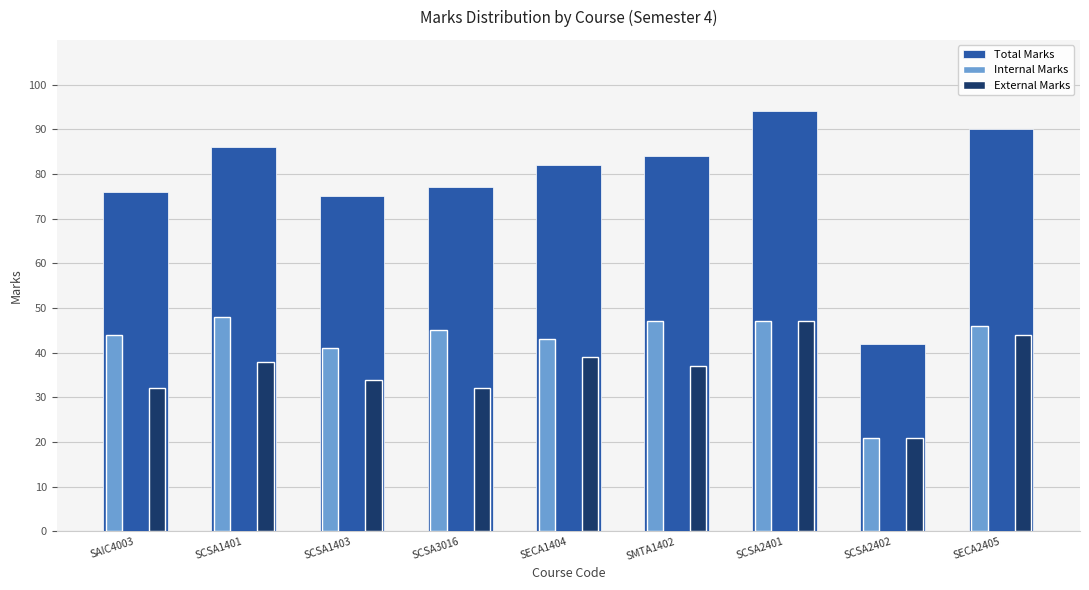

At which category is the sum across all series the highest?

SCSA2401